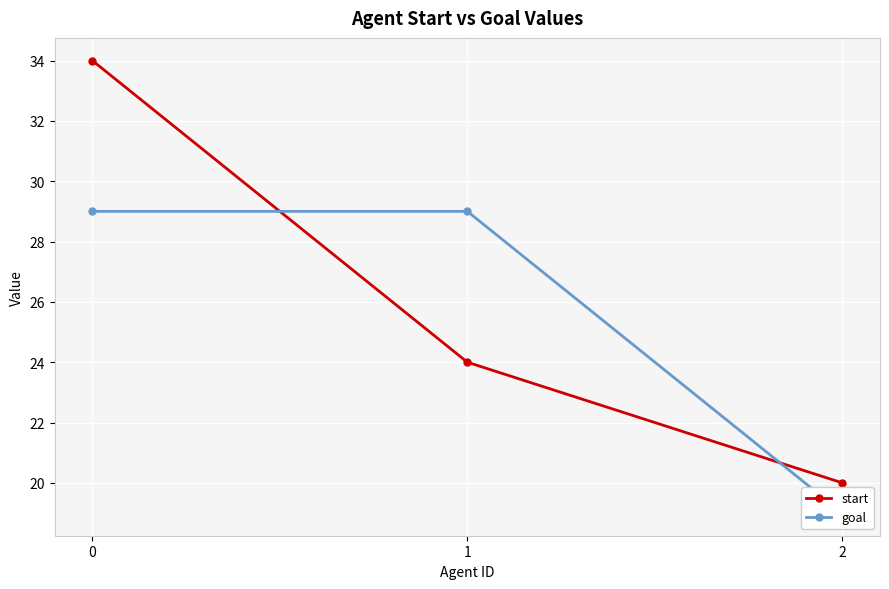

The value of start at 1 is 42. True or false?

False